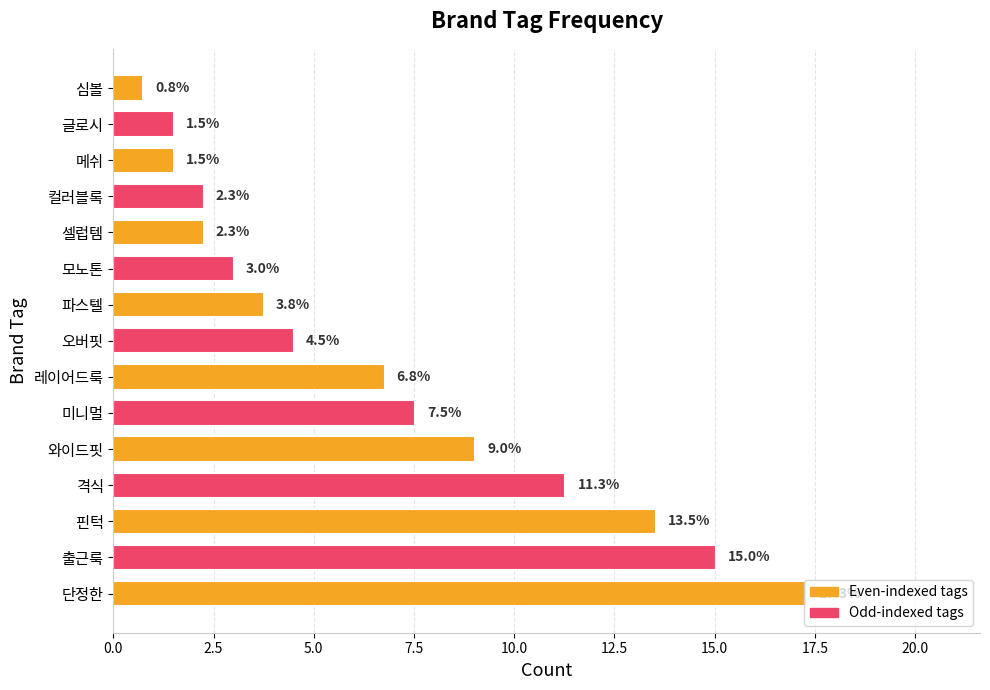

Which has a higher value, 글로시 or 격식?

격식